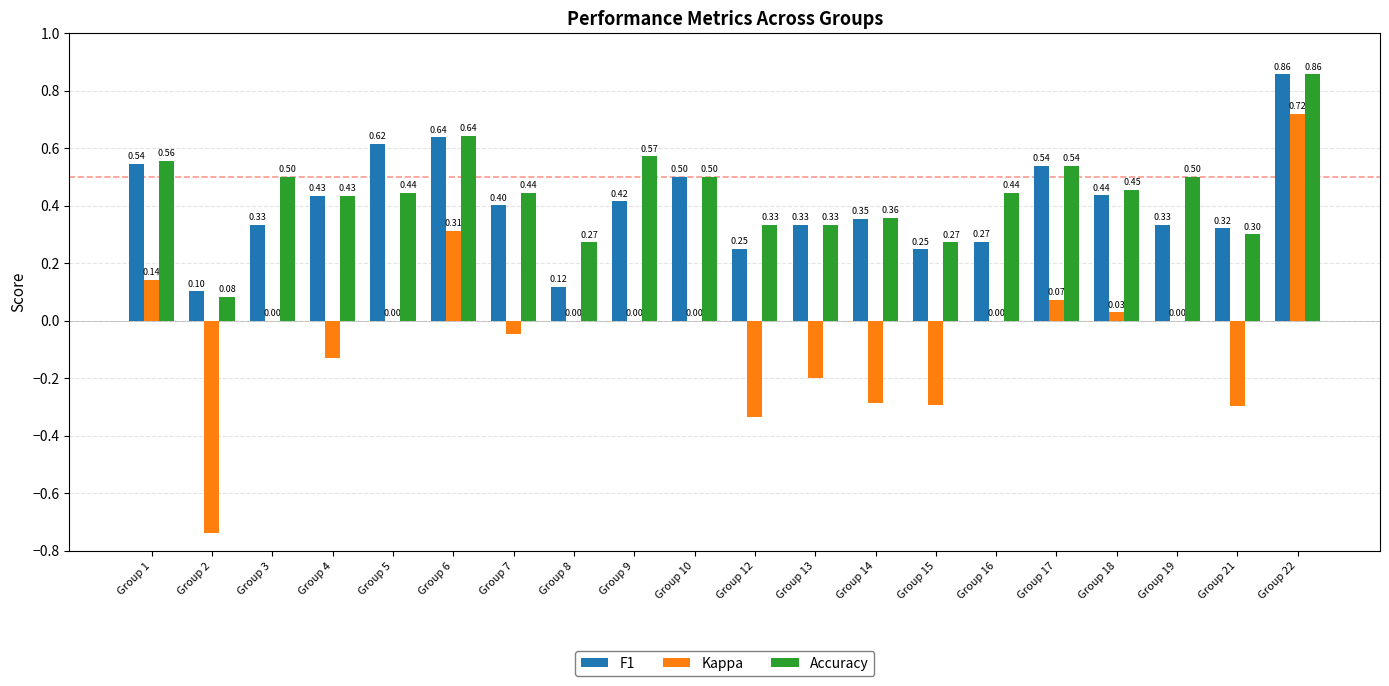

Which series changed the most between Group 16 and Group 21?

Kappa